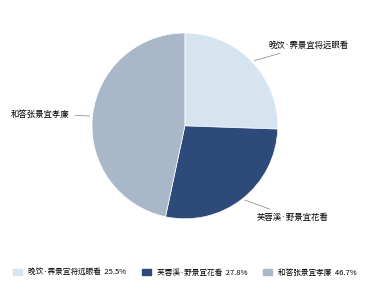

Is it true that 晚饮·霁景宜将远眼看 is 33% of the pie?

False